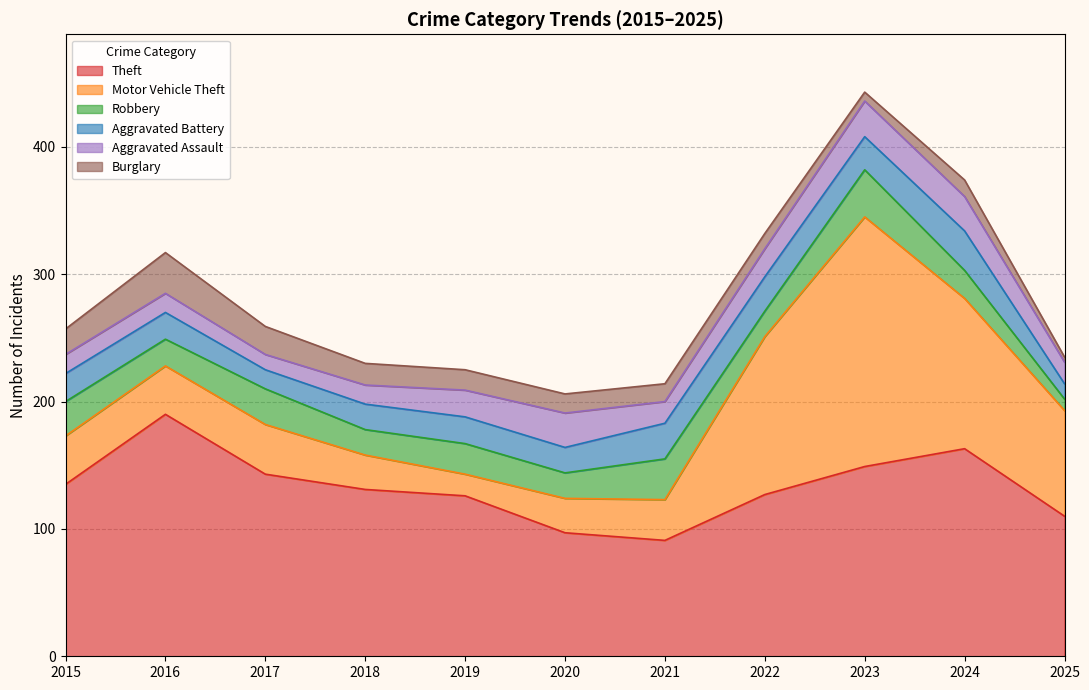

Where does the Aggravated Battery series first go above 21?

2015